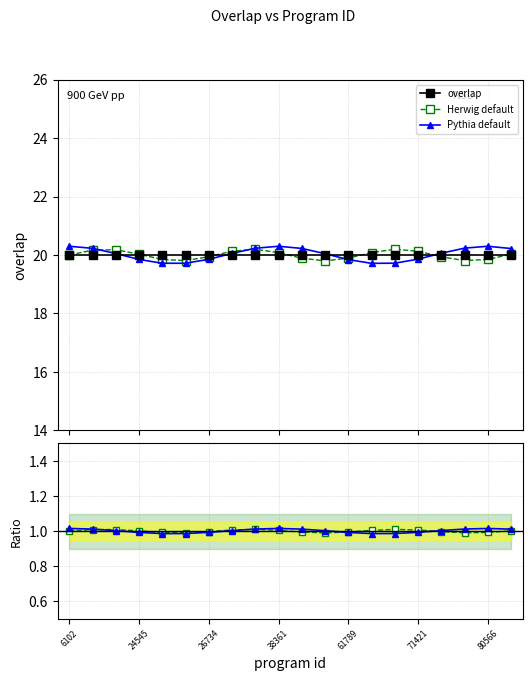

How many series are shown in this chart?

3